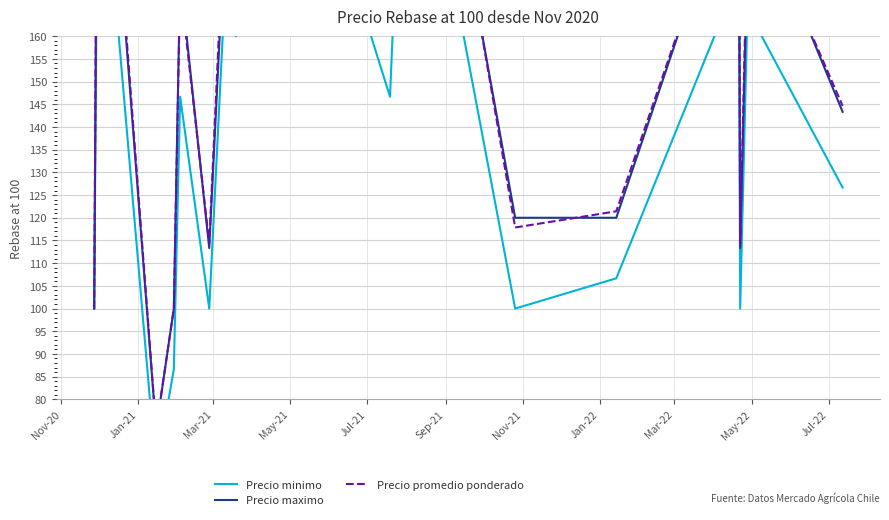

How many lines are shown in the chart?

3